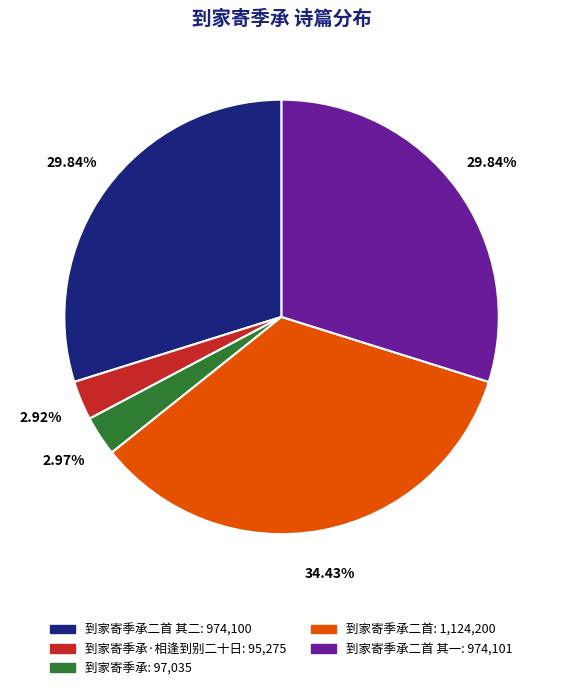

How many slices are in this pie chart?

5